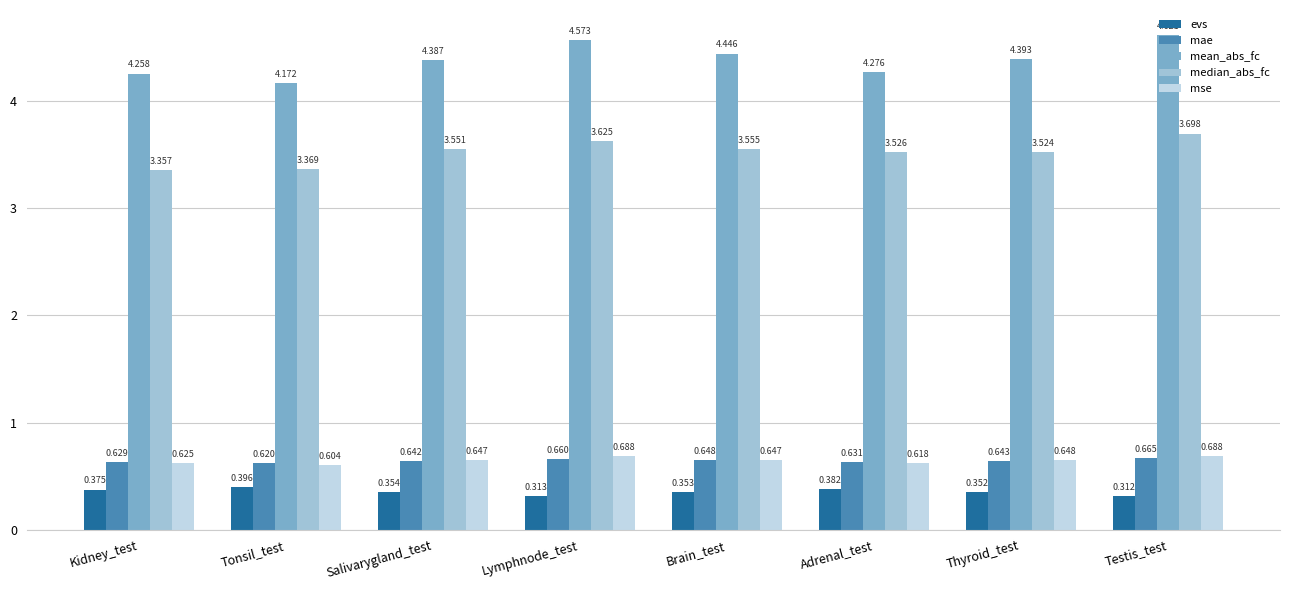

At which category does the chart reach its minimum across all series?

Testis_test